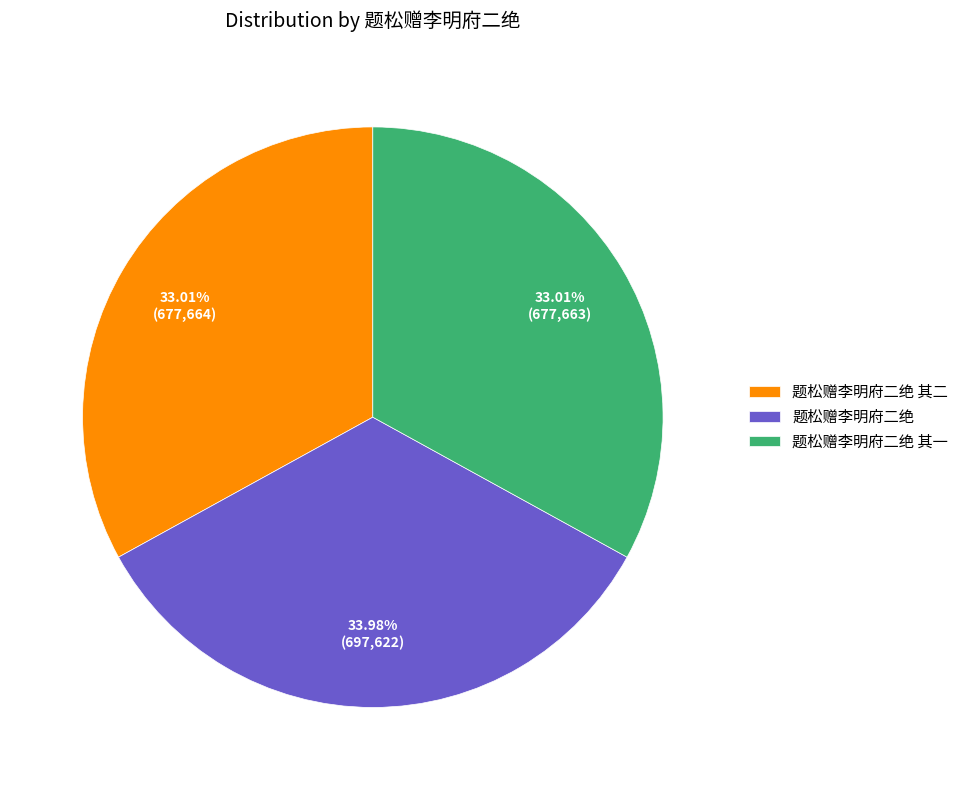

Is it true that 题松赠李明府二绝 其二 is 33% of the pie?

True